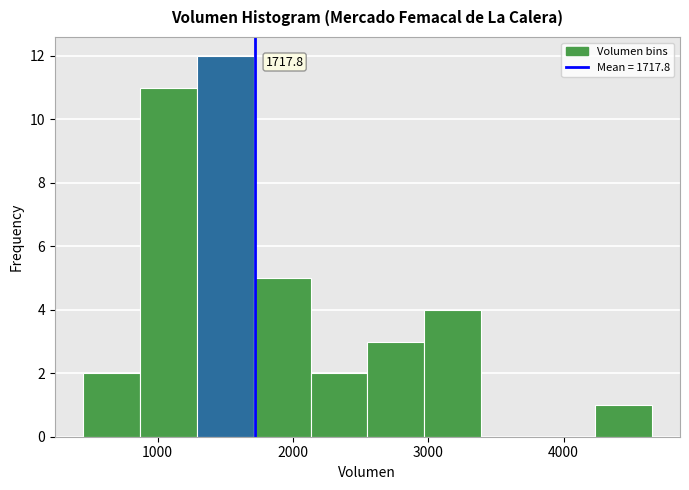

Over which range of the x-axis is the bar tallest?

1290 to 1710